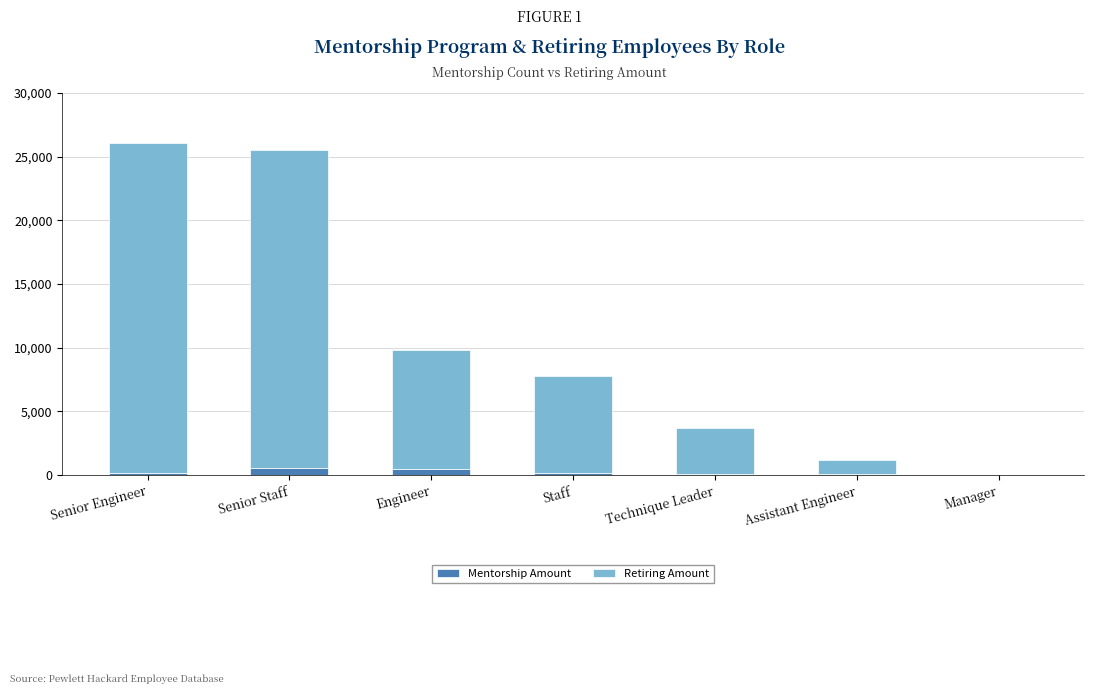

What is the sum of all Mentorship Amount values?

1549